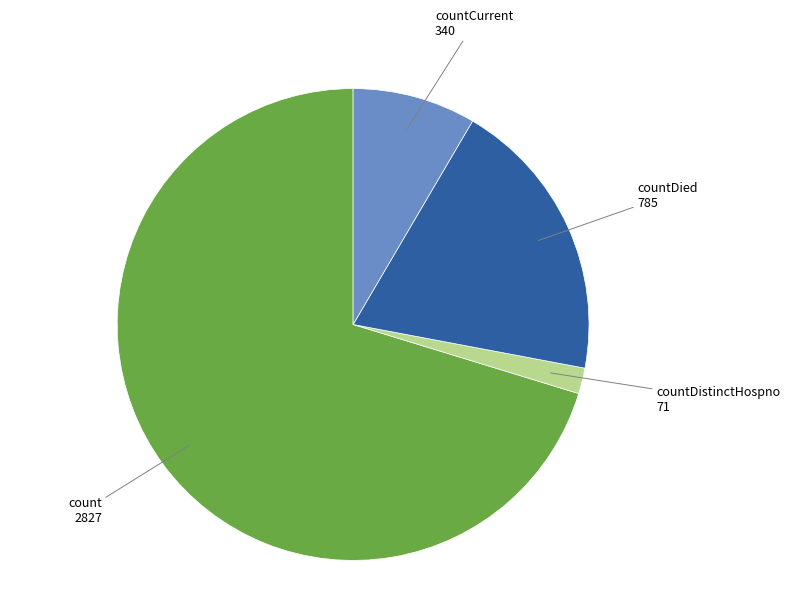

True or false: countDied accounts for 12% of the total.

False